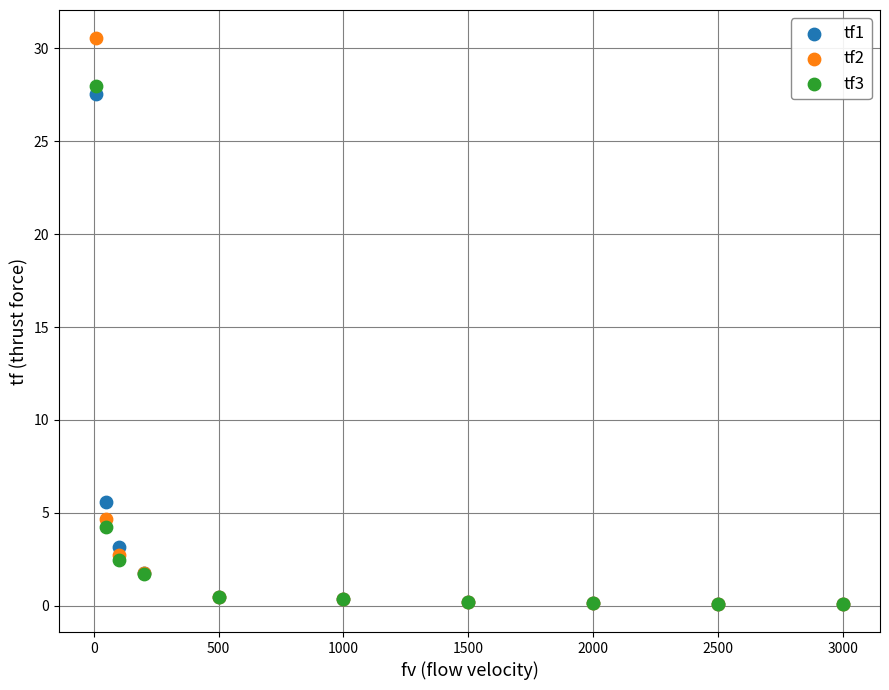

Across all series, what Y value is closest to 15?

5.6